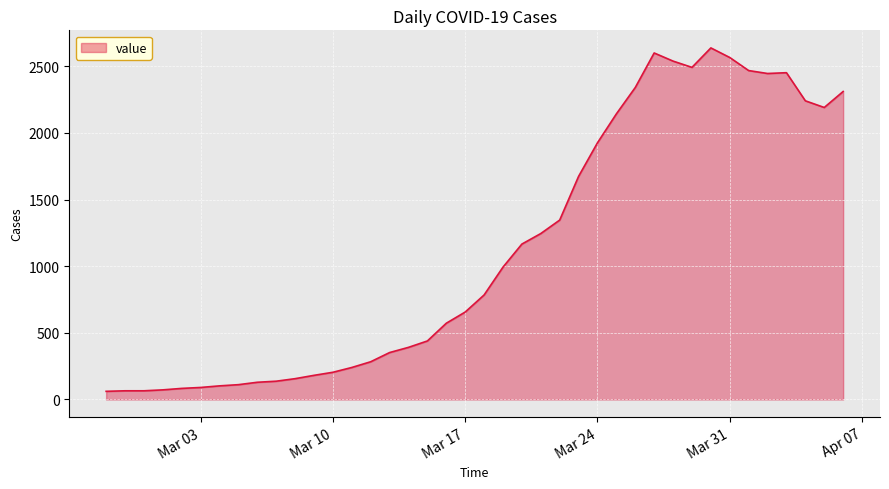

What is the maximum value shown in the chart?

2638